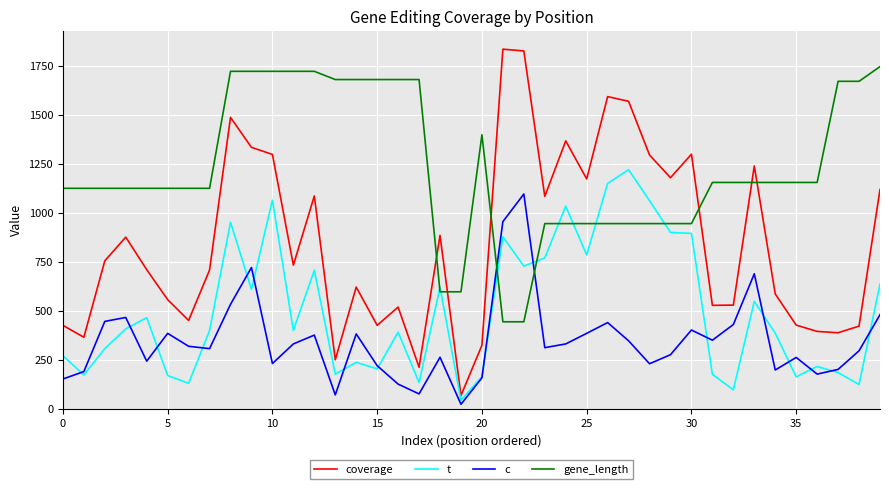

Which series has the largest total across all categories?

gene_length